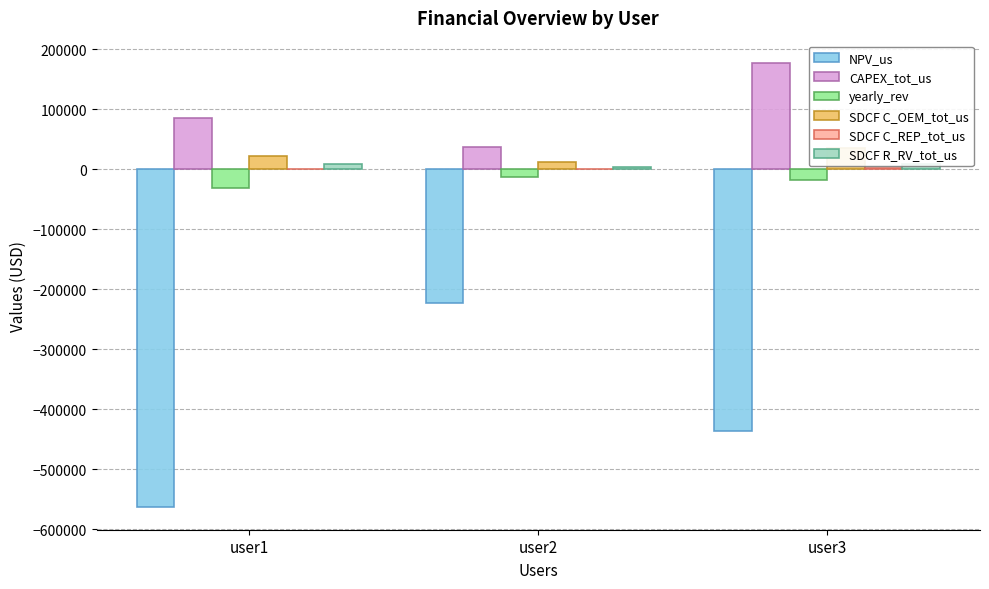

Reading left to right, what are all the values shown in this chart?

NPV_us: -563669.1	-223241.1	-435831.7
CAPEX_tot_us: 85000.0	36868.8	177428.2
yearly_rev: -31580.3	-12164.3	-17171.2
SDCF C_OEM_tot_us: 22316.2	11581.9	35626.4
SDCF C_REP_tot_us: 0.0	800.3	1509.3
SDCF R_RV_tot_us: 9412.5	4242.9	8353.4